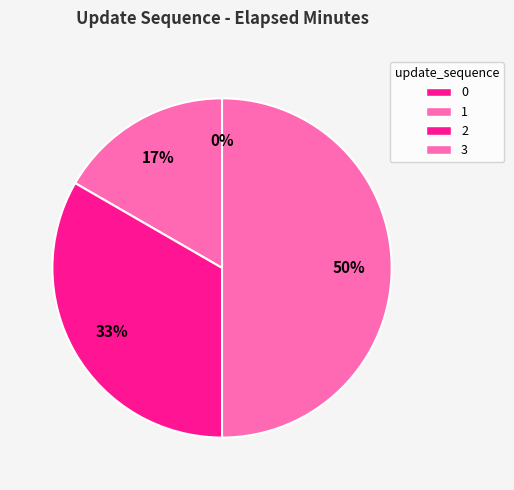

Which category has the biggest portion of the pie?

3